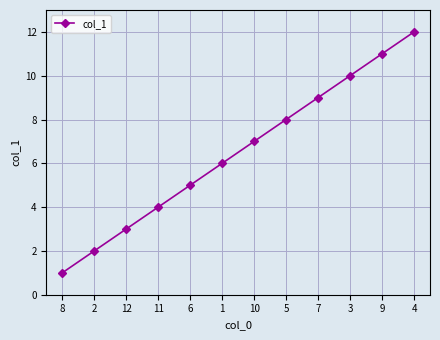

Between 9 and 2, which is larger?

9